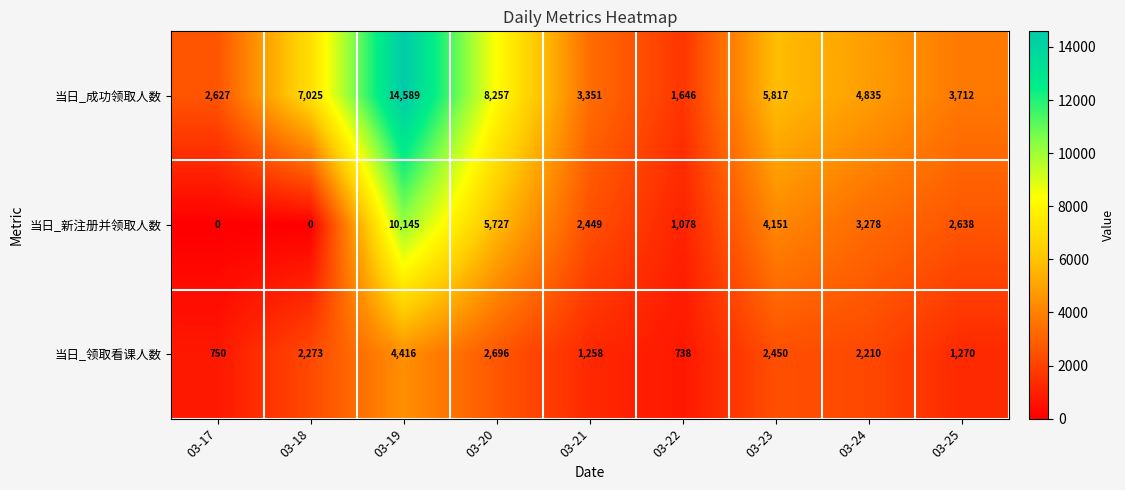

What is the total value across all series at 03-24?

10323